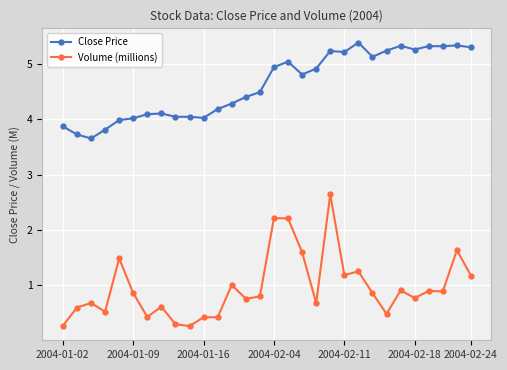

Does the chart display data point markers on the line(s)?

Yes